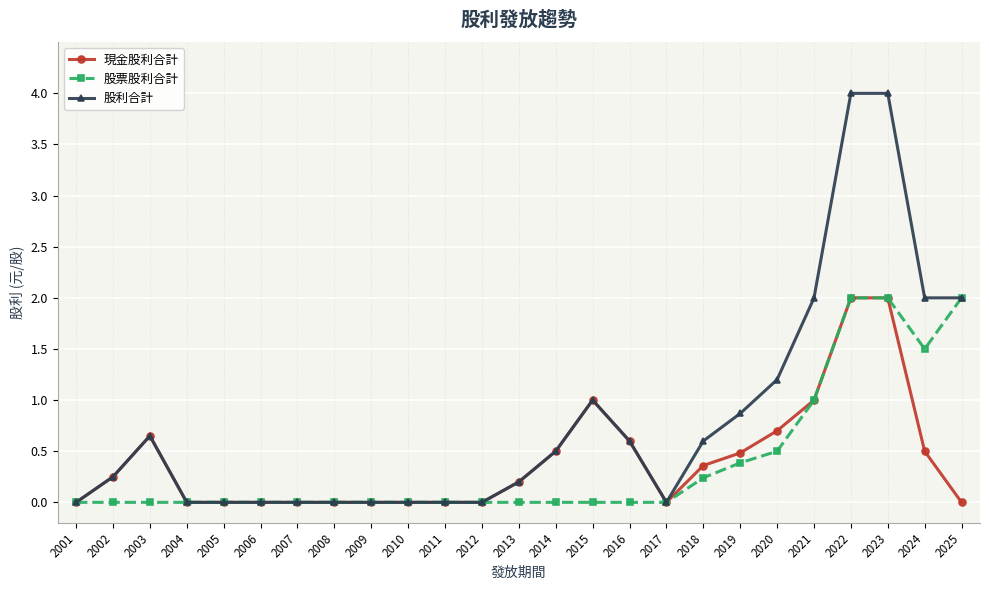

How many distinct data groups are displayed?

3